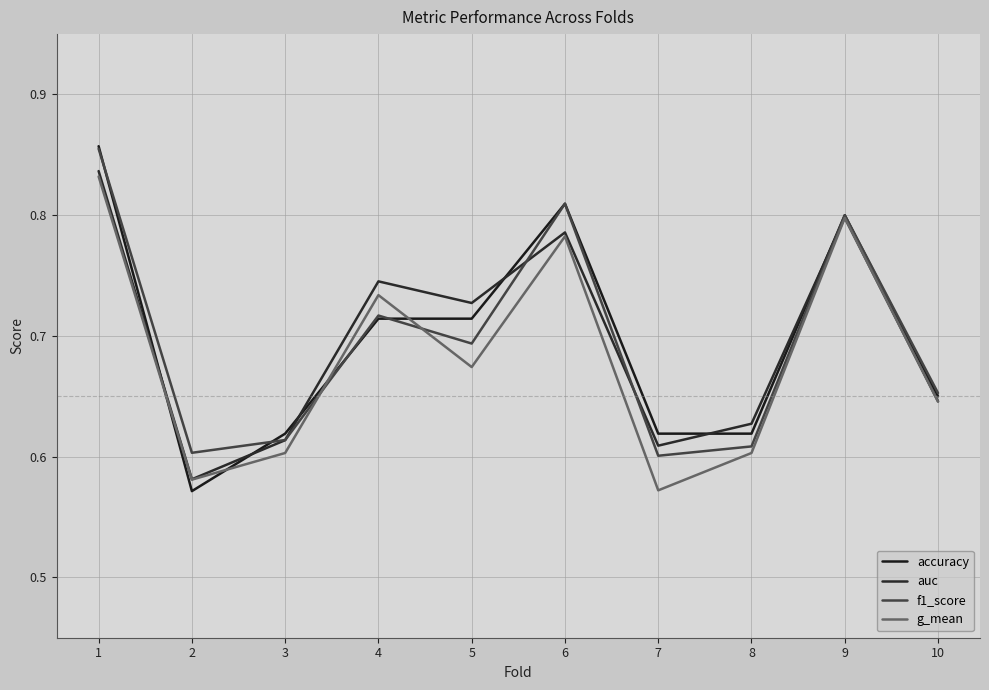

What is the maximum value for accuracy?

0.9